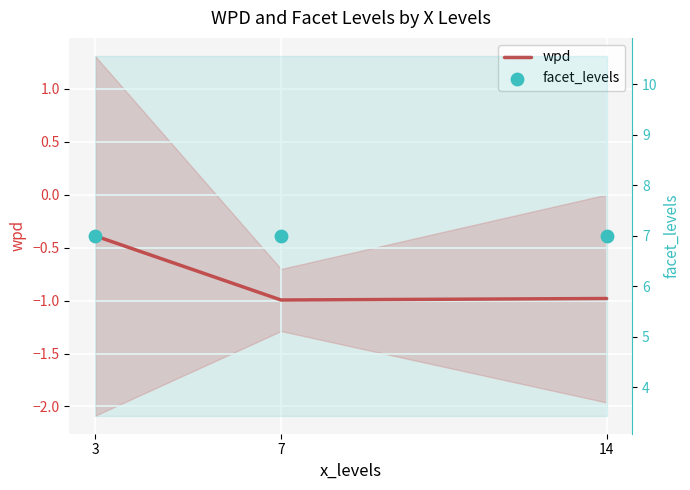

Which series has the largest Y range (max minus min)?

wpd